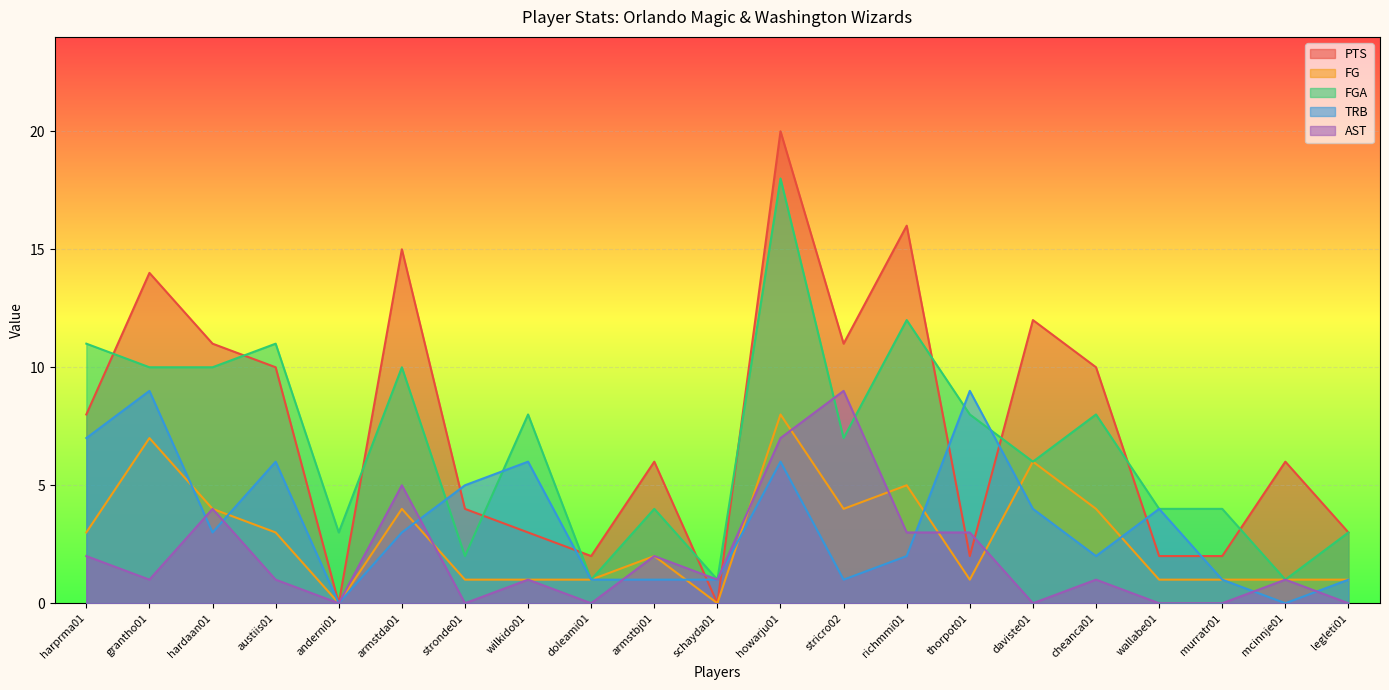

What are all the series names shown in the legend?

PTS, FG, FGA, TRB, AST